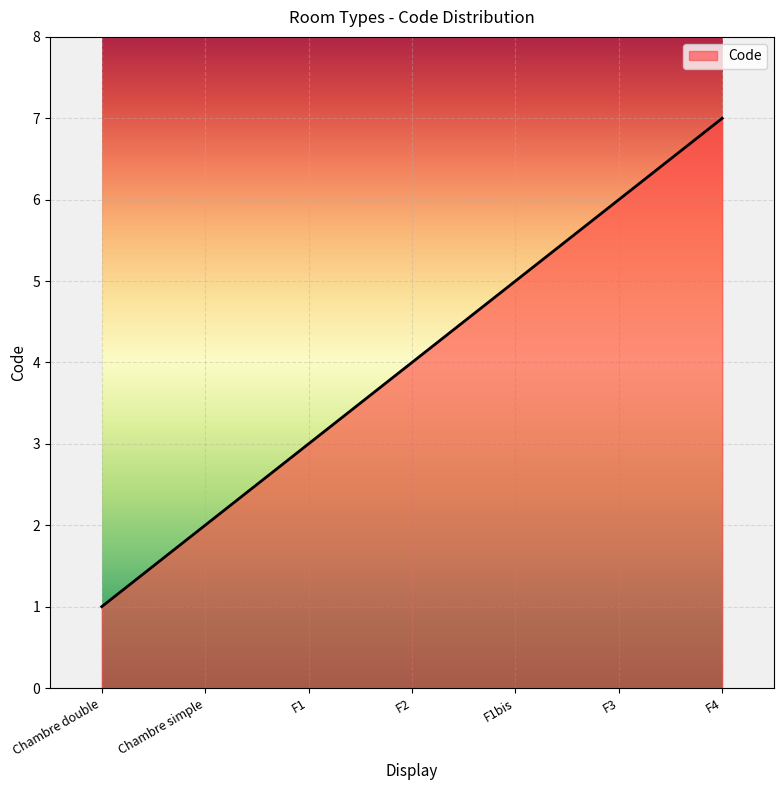

List the labels in order of value, smallest first.

Chambre double, Chambre simple, F1, F2, F1bis, F3, F4